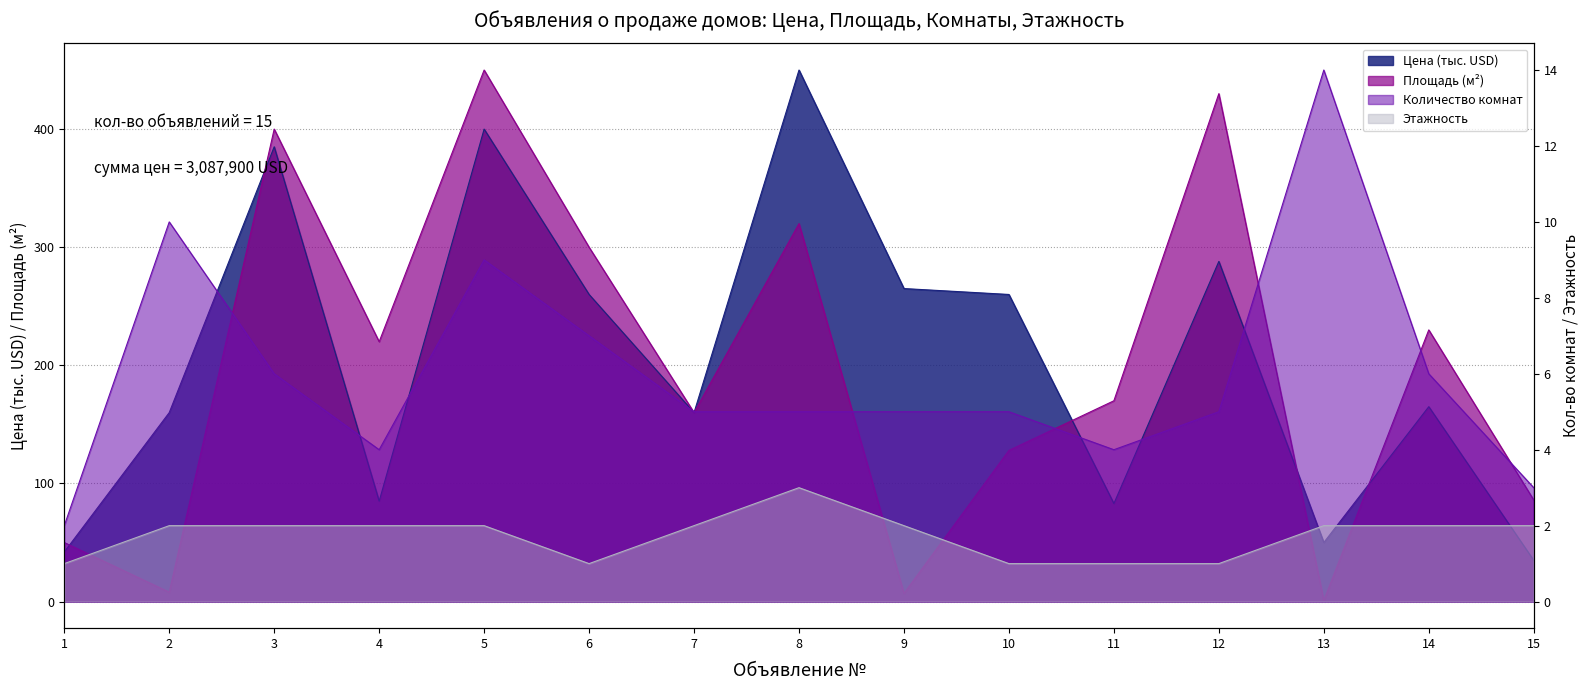

True or false: Количество комнат and Цена (тыс. USD) intersect in this chart.

False